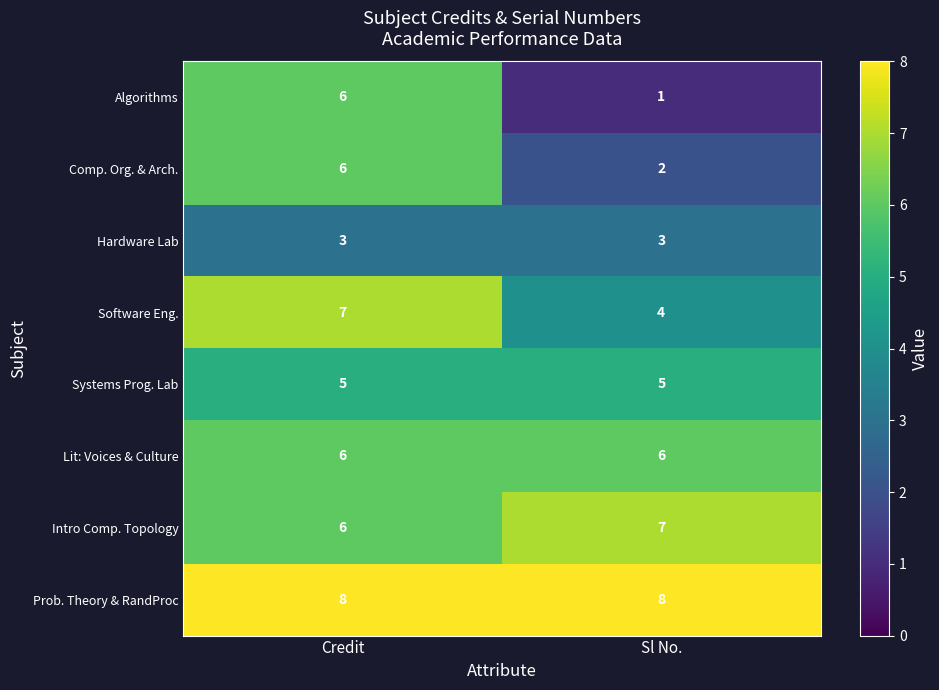

Is it true that Comp. Org. & Arch. equals 3 at Sl No.?

False